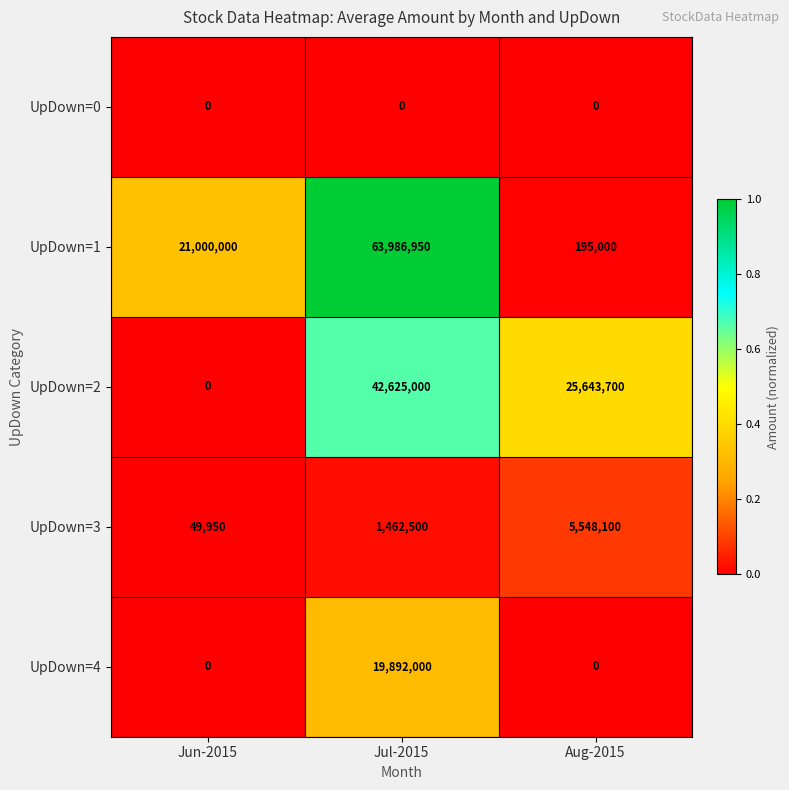

How many positive values does the UpDown=2 series have?

2